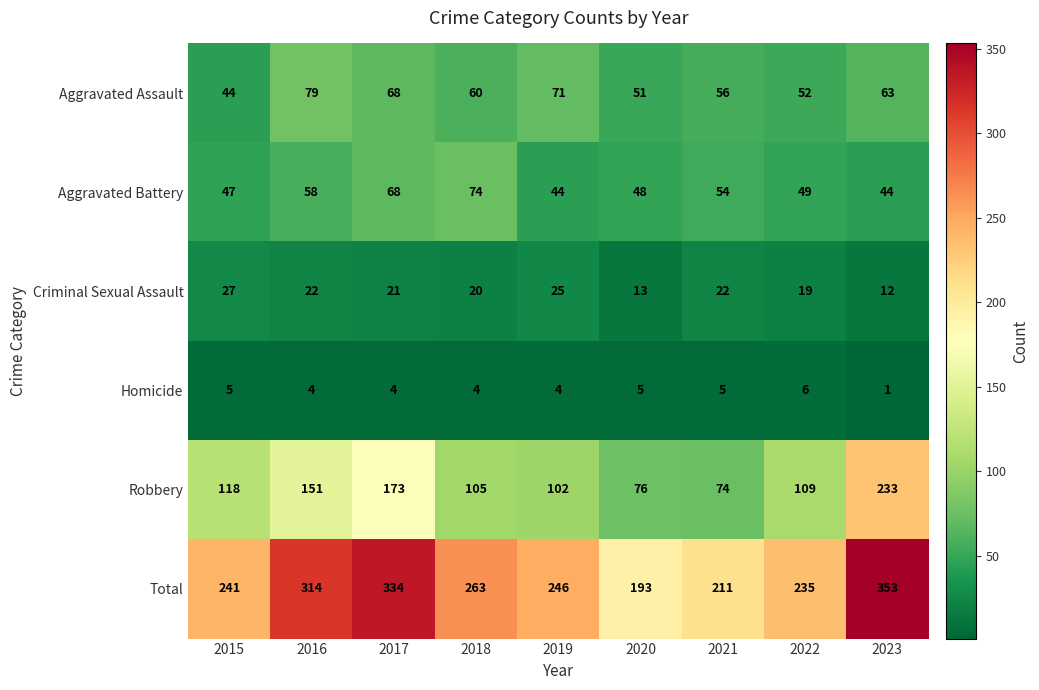

Which series has the largest range (max minus min)?

Total